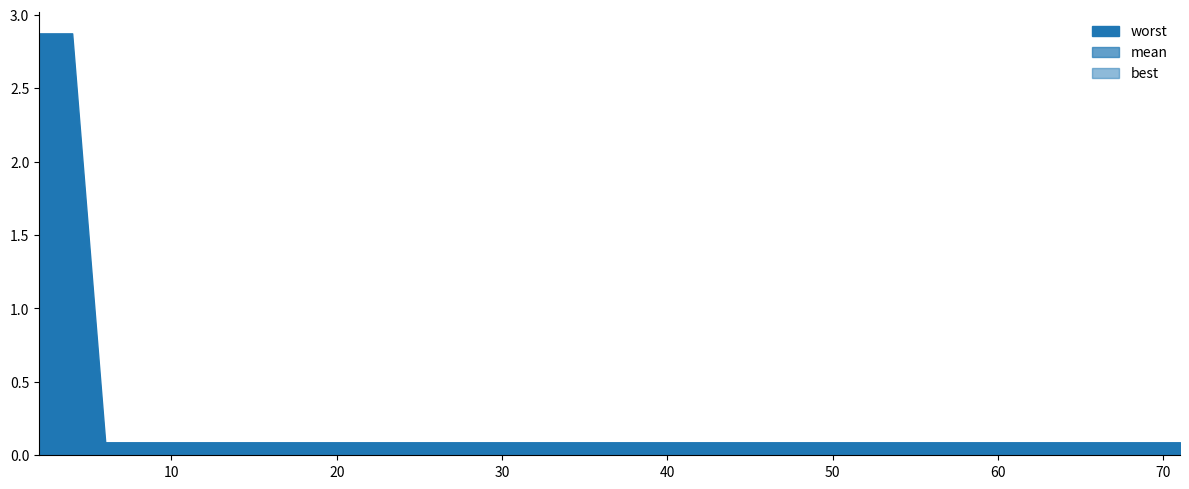

Does the chart have visible grid lines?

No